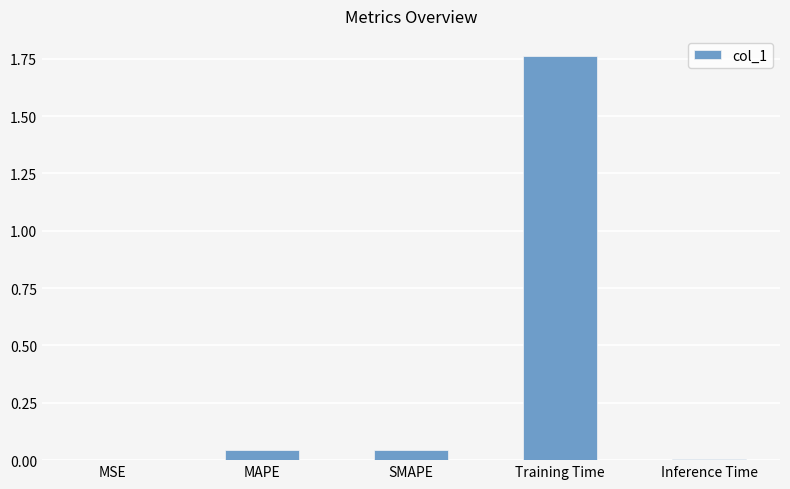

Count the number of categories in the chart.

5